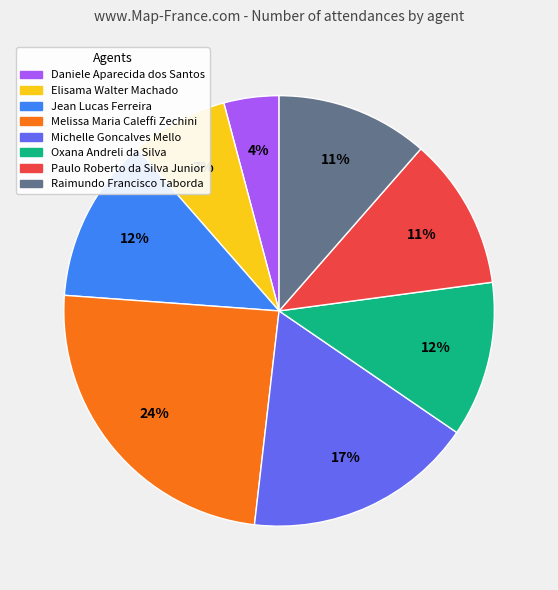

What percentage is the Jean Lucas Ferreira slice, to the nearest percent?

12%